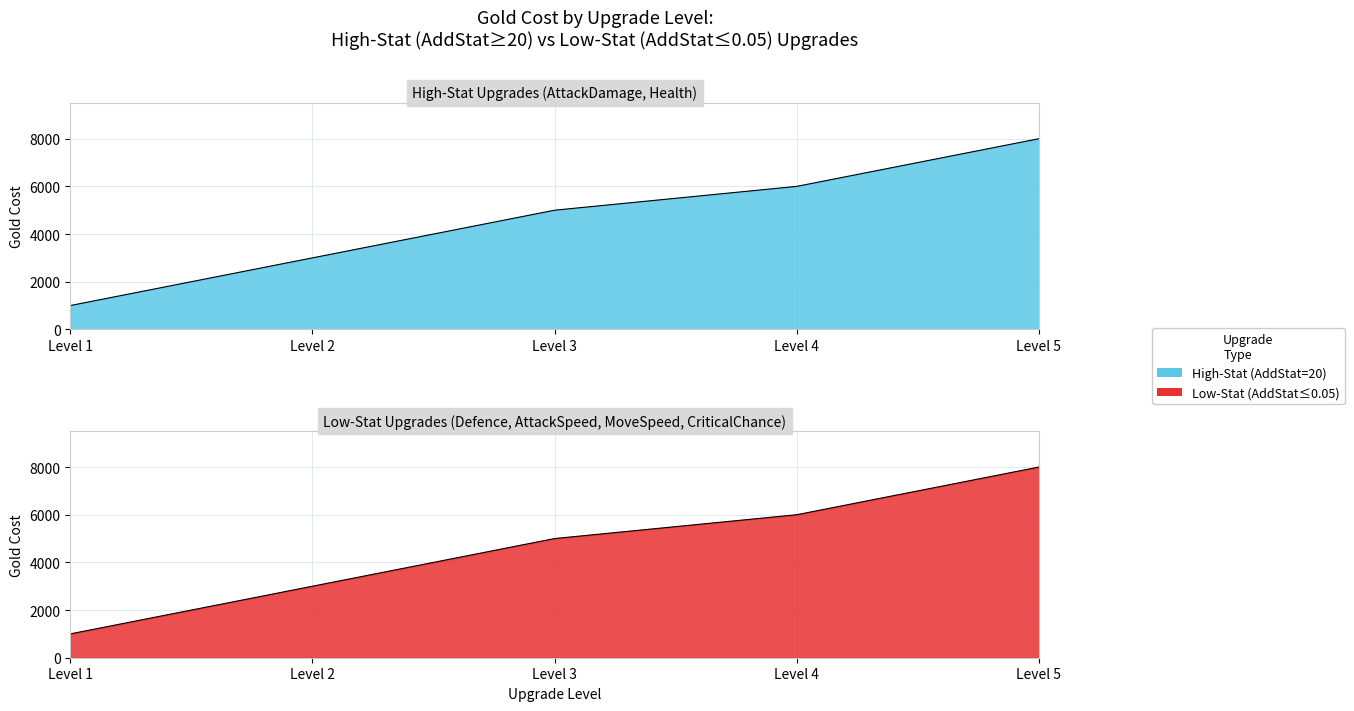

True or false: AttackDamage and MoveSpeed cross at least once.

False